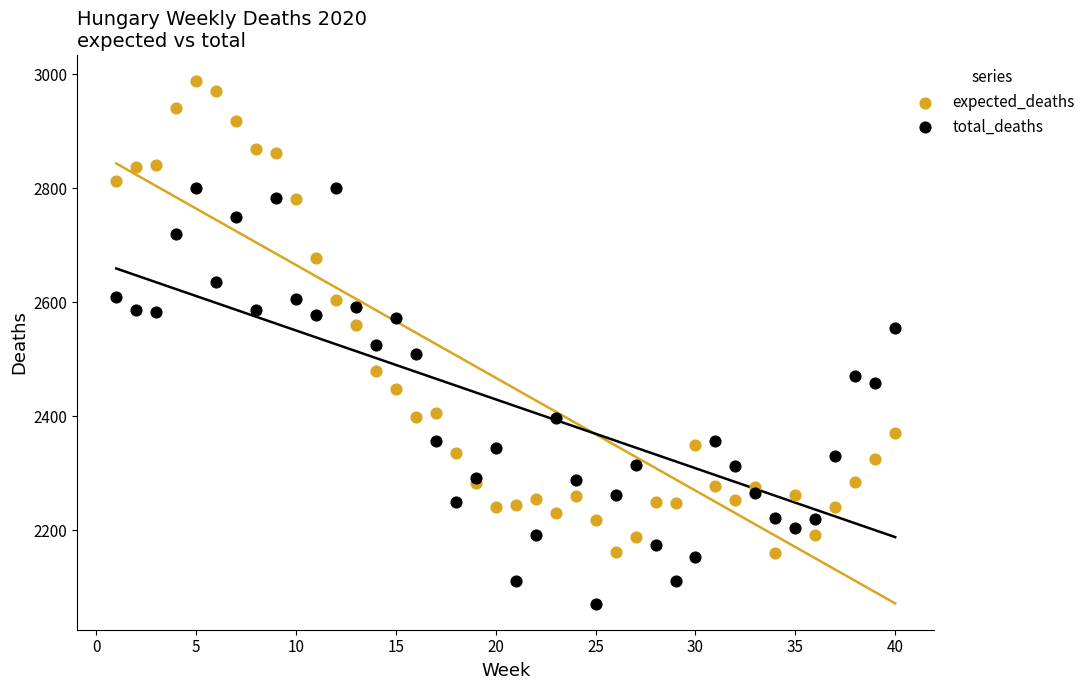

What is the X range (max minus min) for the scatter plot?

39.0